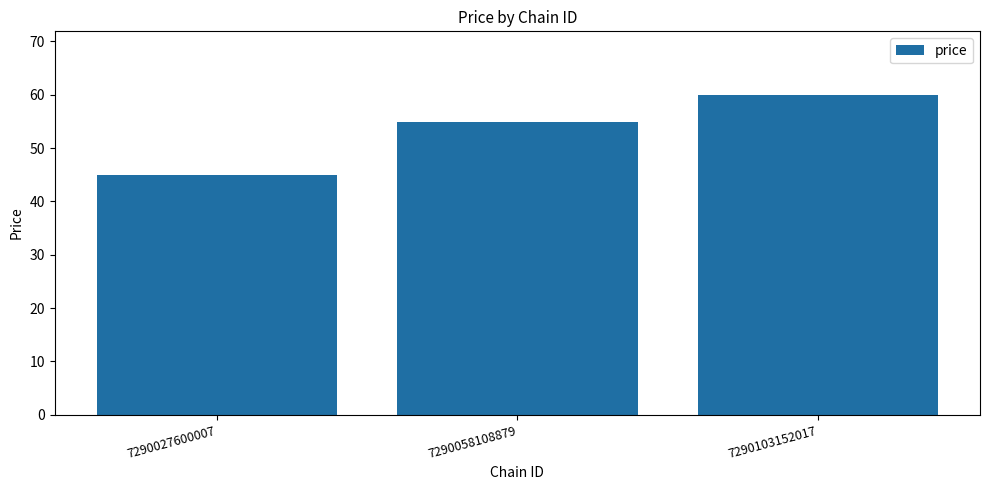

What is the difference between the maximum and minimum values?

15.0